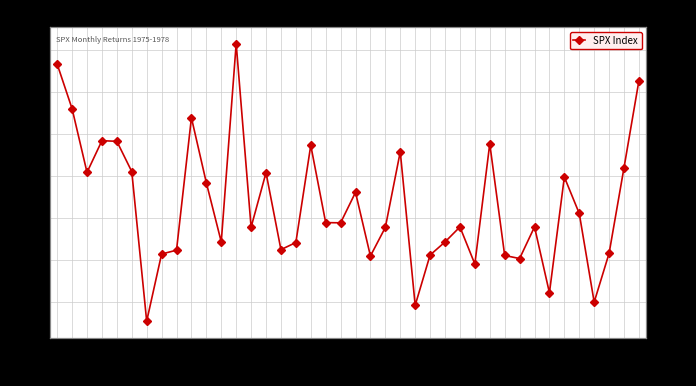

How many data points are less than 0?

22